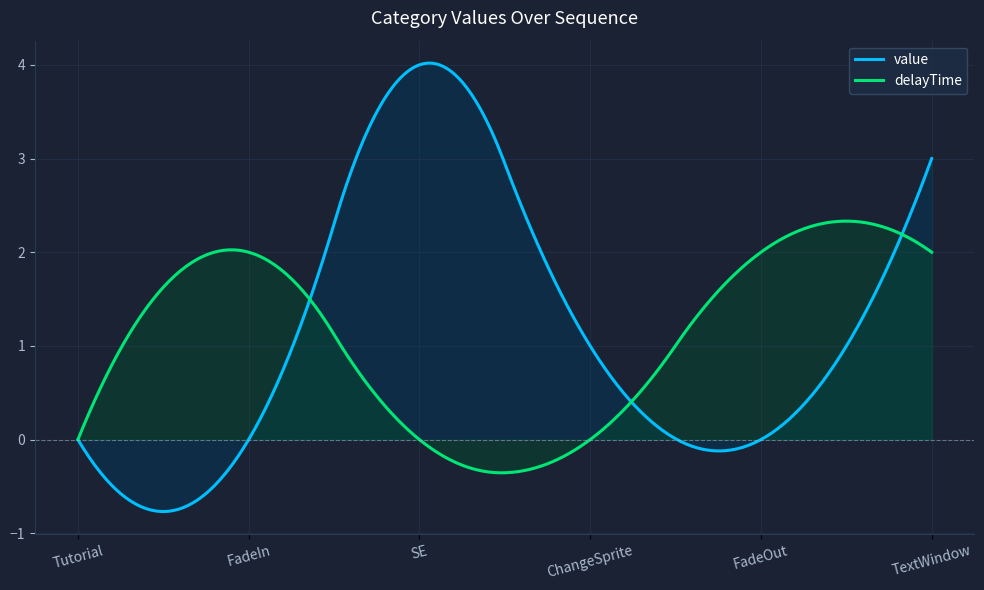

How many positive values does the delayTime series have?

3